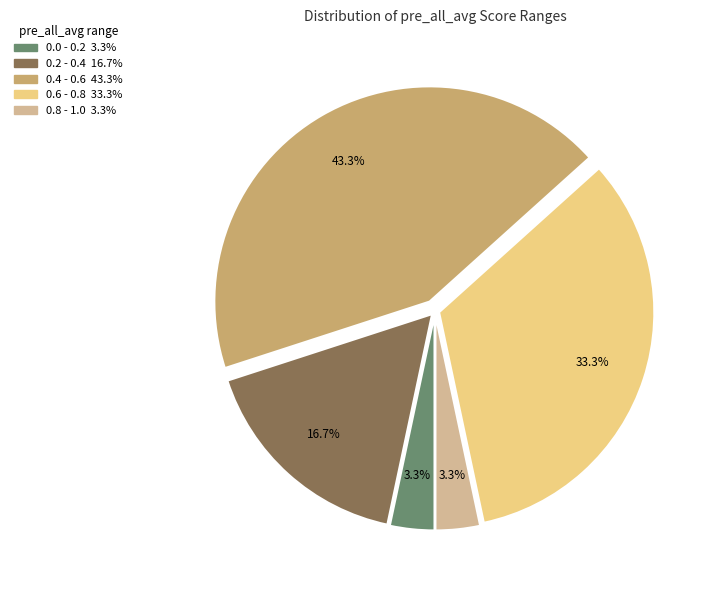

Does any single category account for the majority?

No